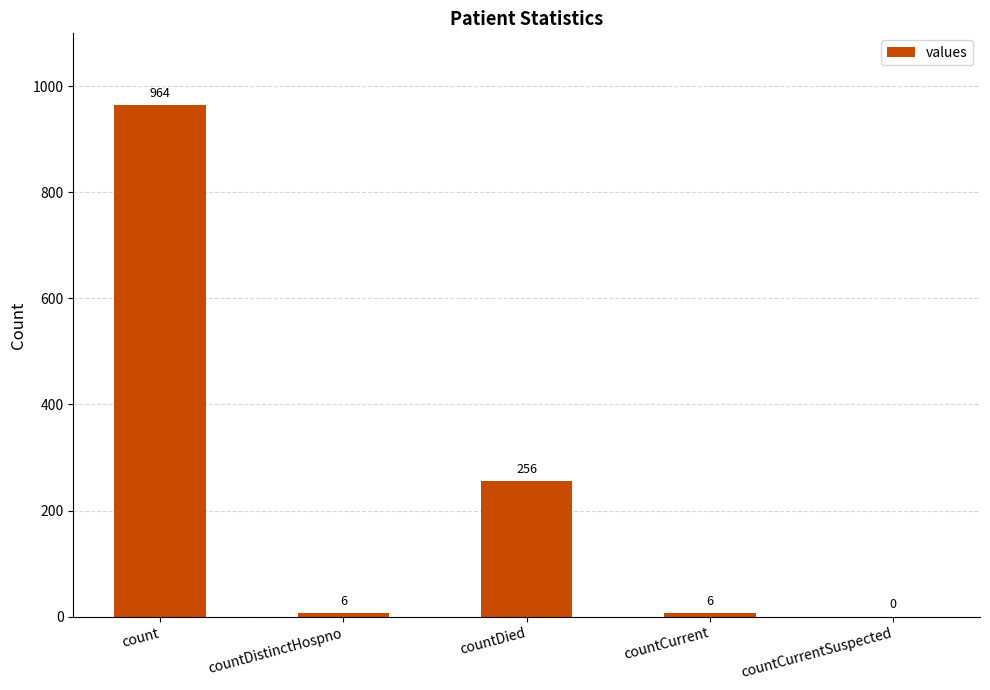

How many values are above zero?

4